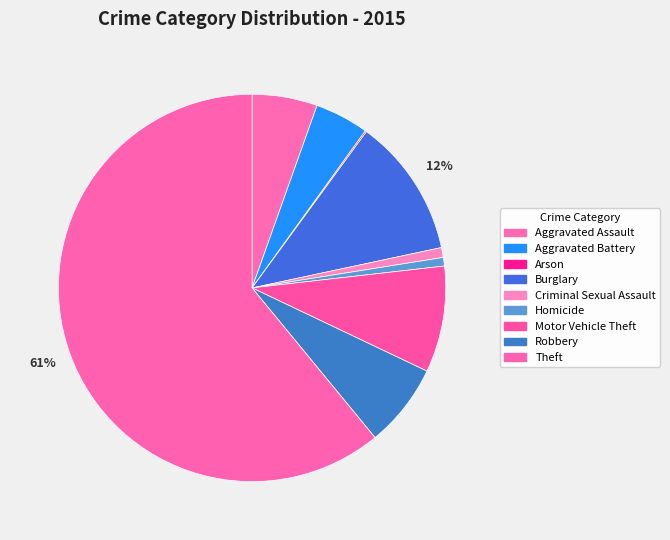

What is the total percentage of Arson and Robbery?

7.1%